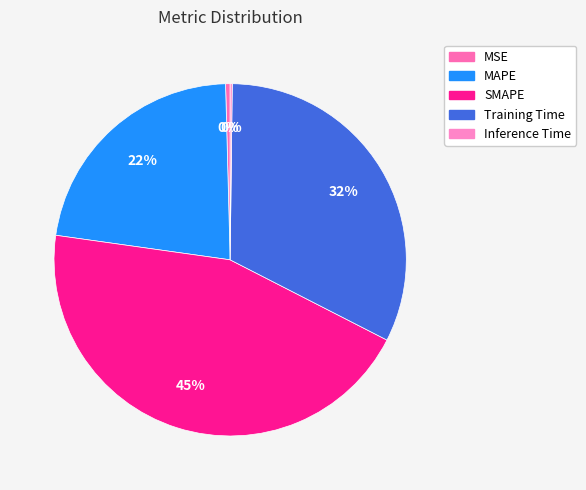

Is there a majority slice in this chart?

No